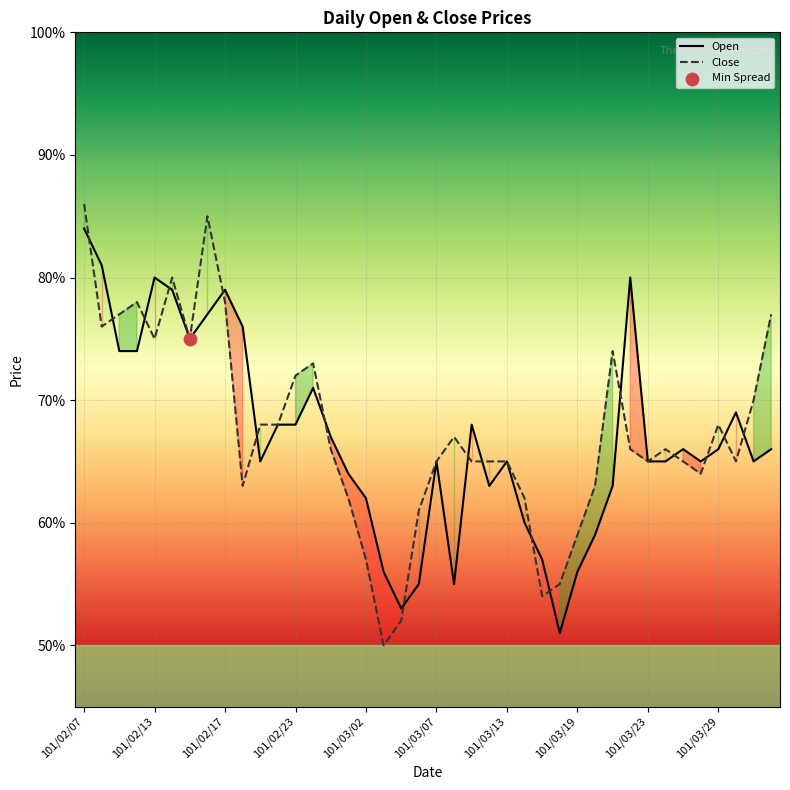

Which series reaches the maximum Y coordinate?

Close